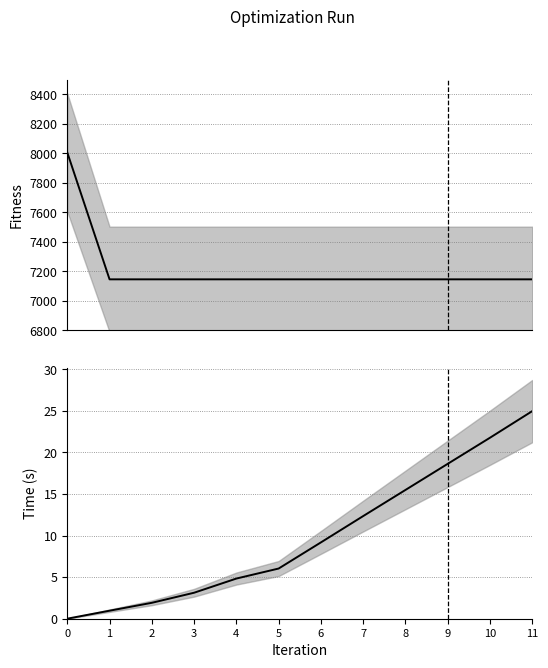

What is the spread (max minus min) of values at 0?

8006.6